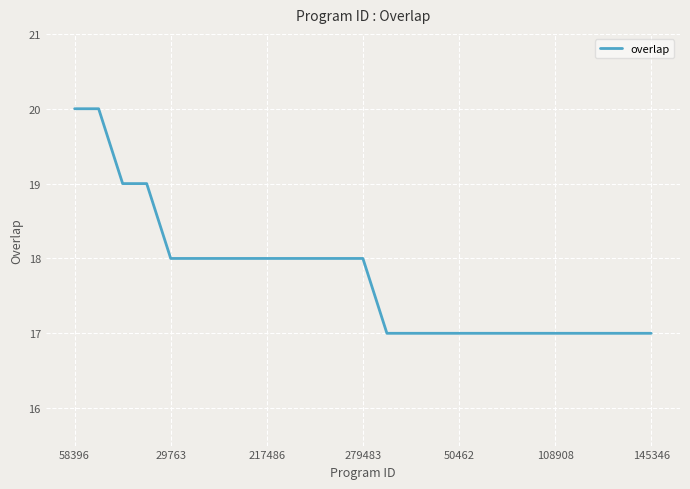

What is the smallest value displayed?

17